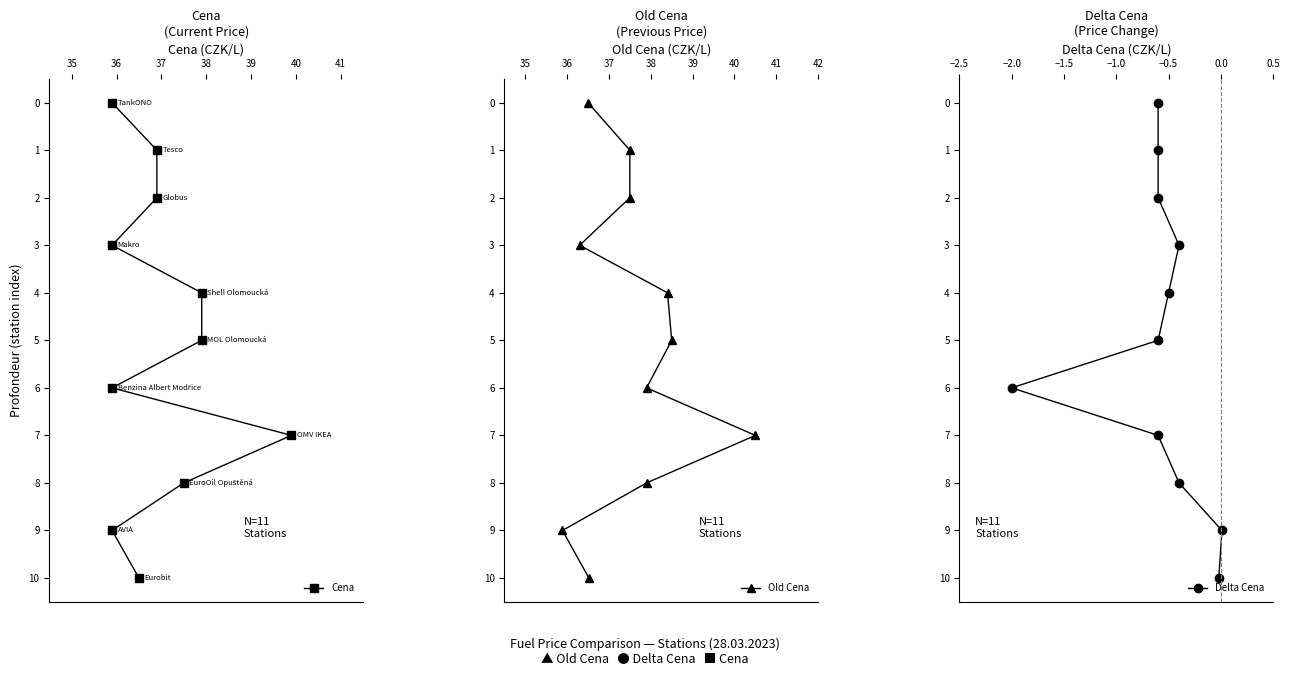

Which series has the largest range (max minus min)?

Cena